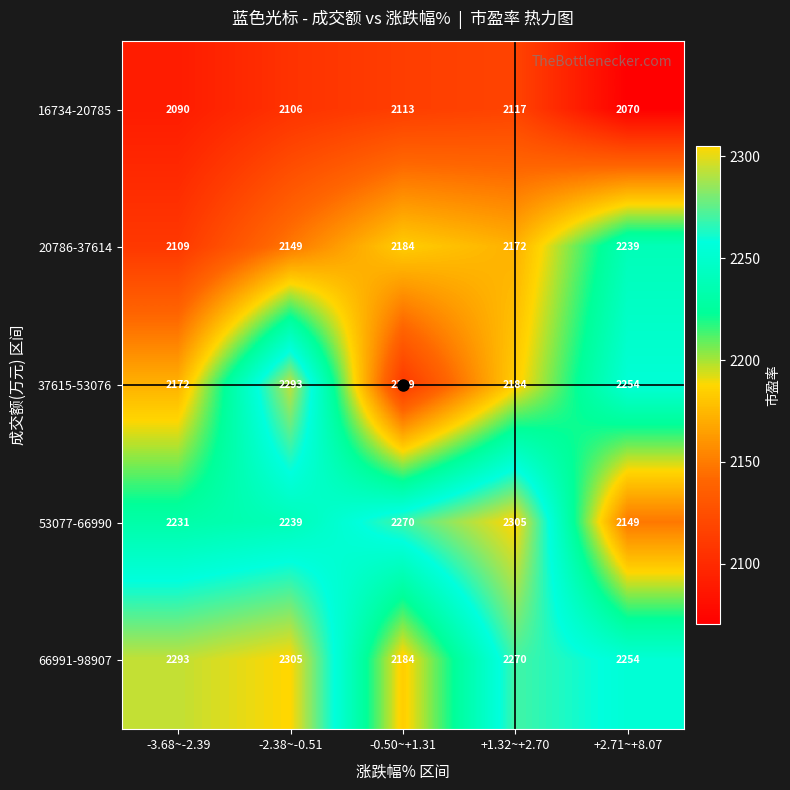

At which category is the sum across all series the highest?

-2.38~-0.51